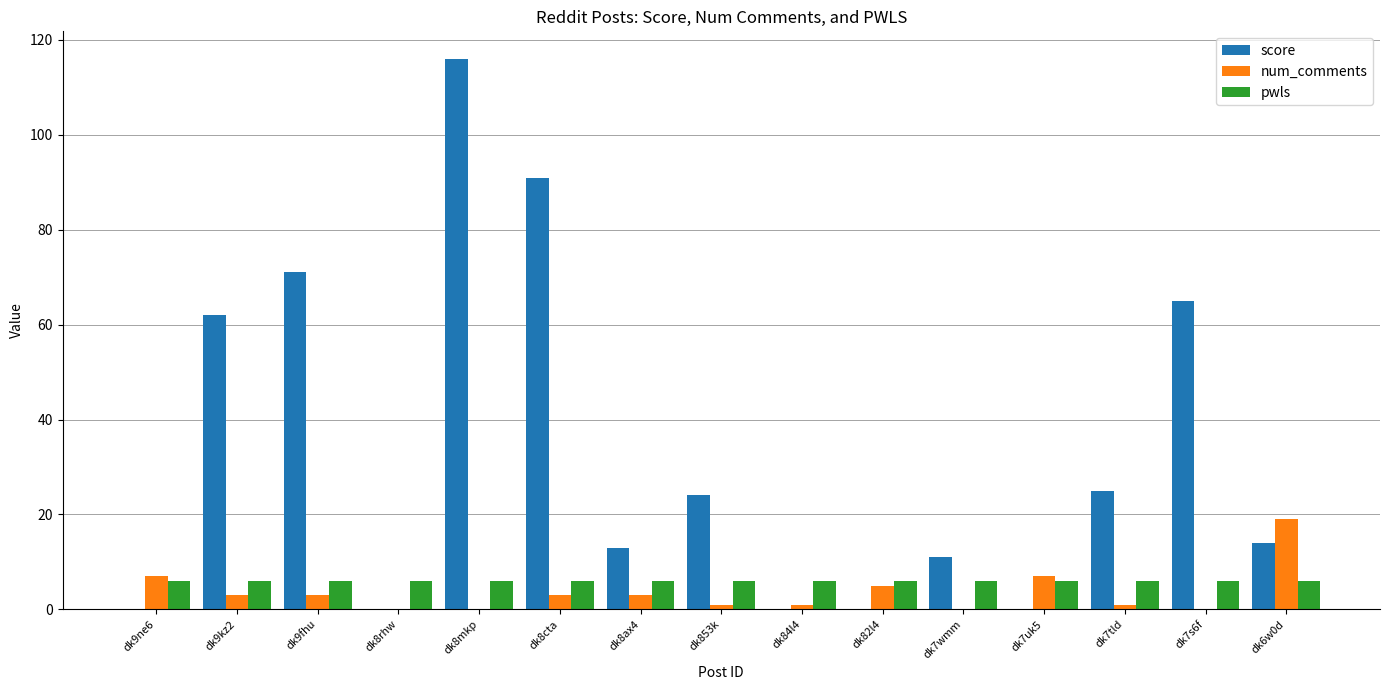

Count the number of categories in the chart.

15